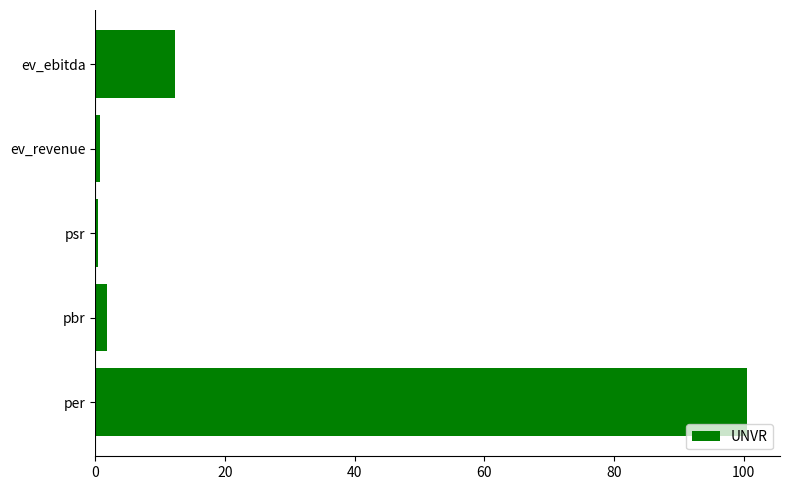

What is the average value?

23.1